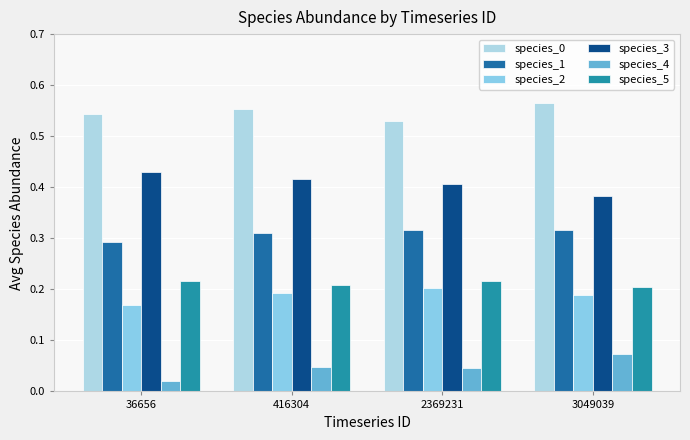

What is the sum of all species_1 values?

1.2